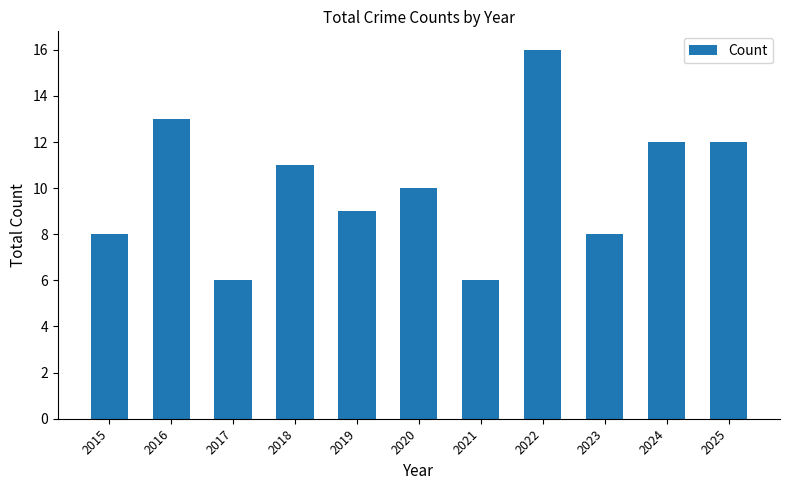

At which label is the value closest to 11?

2018